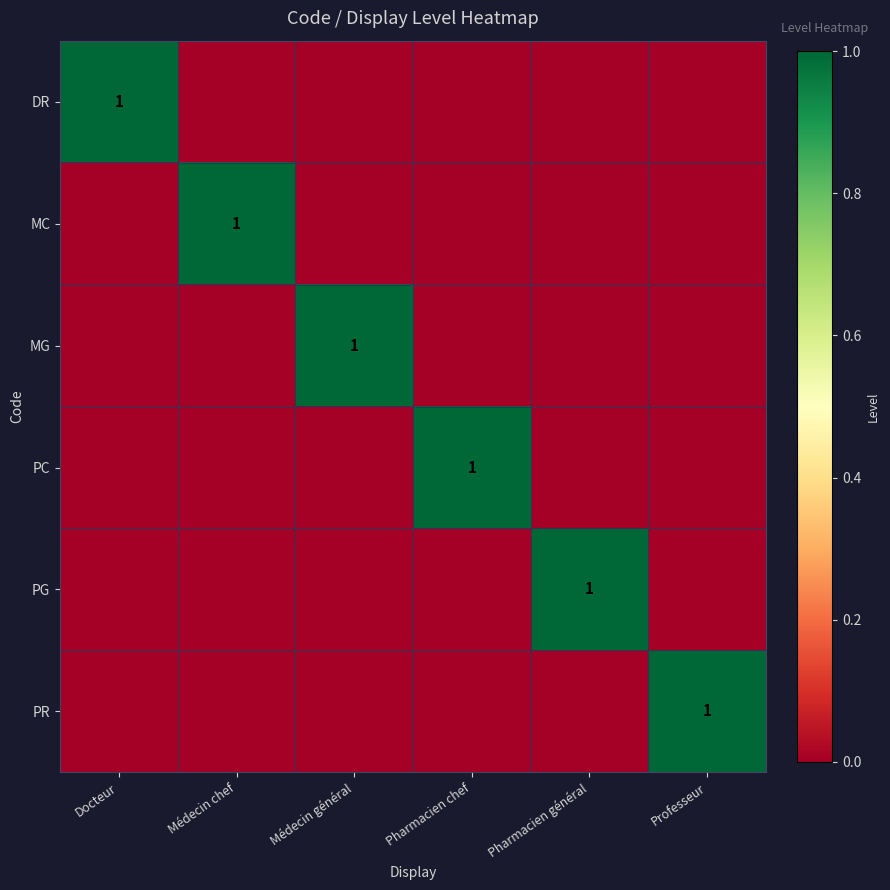

At which label is PC closest to 0?

Docteur